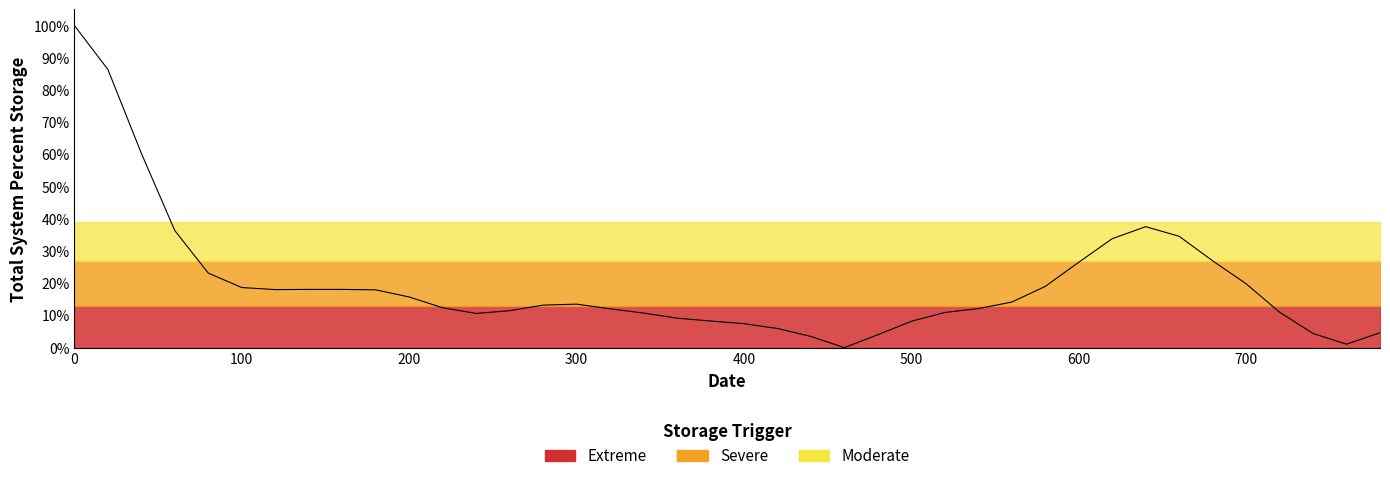

How many points are lower than both their immediate neighbors (excluding endpoints)?

4